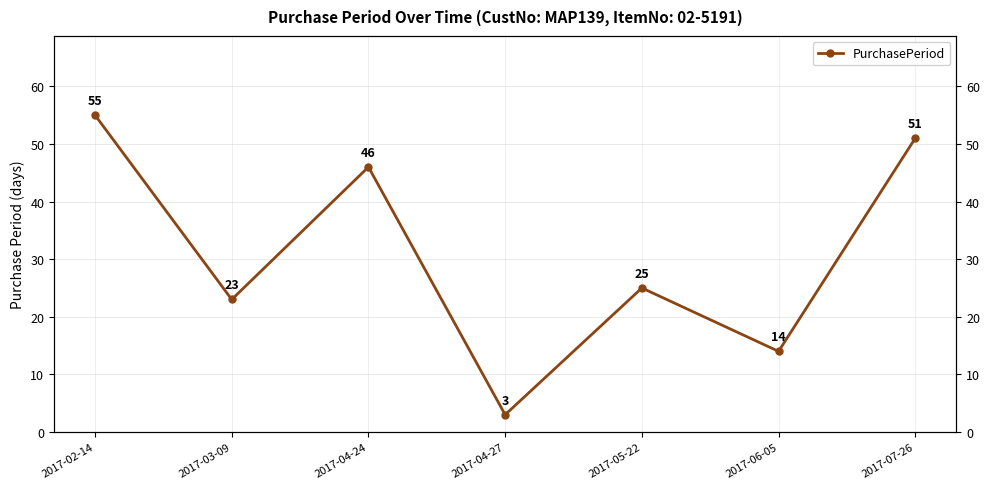

Between 2017-02-14 and 2017-04-24, which is larger?

2017-02-14